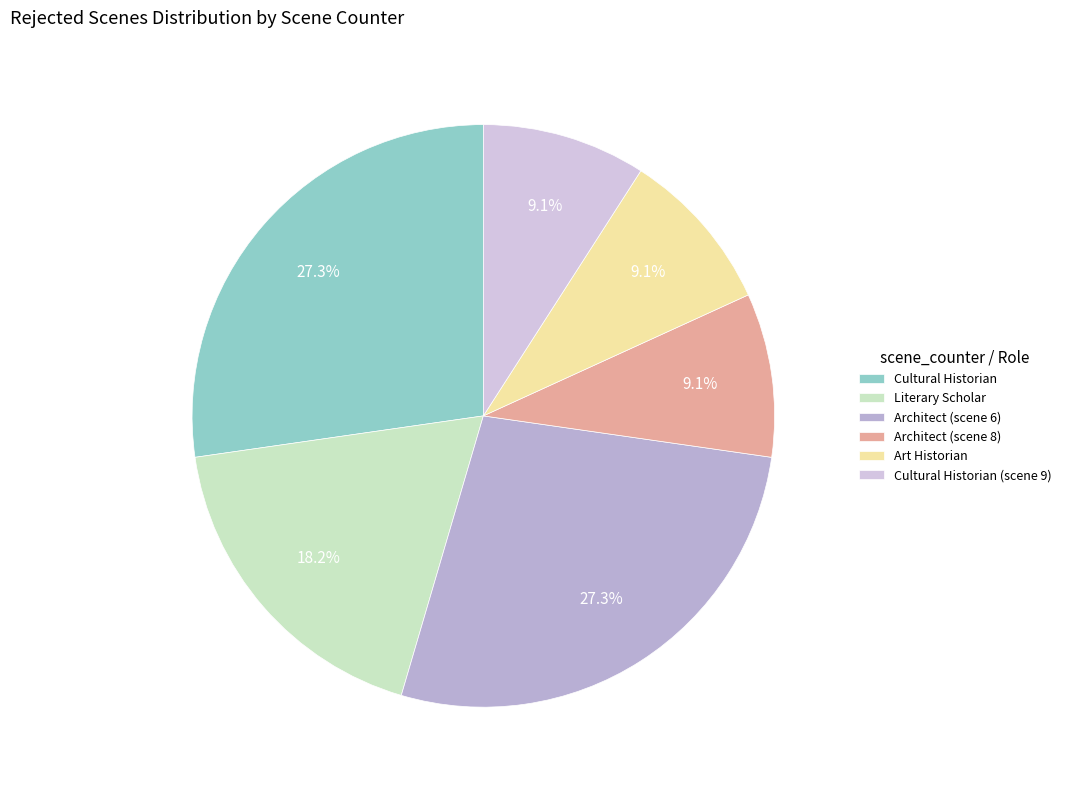

To the nearest percent, what is the difference between the Cultural Historian and Architect (scene 8) slice percentages?

18%